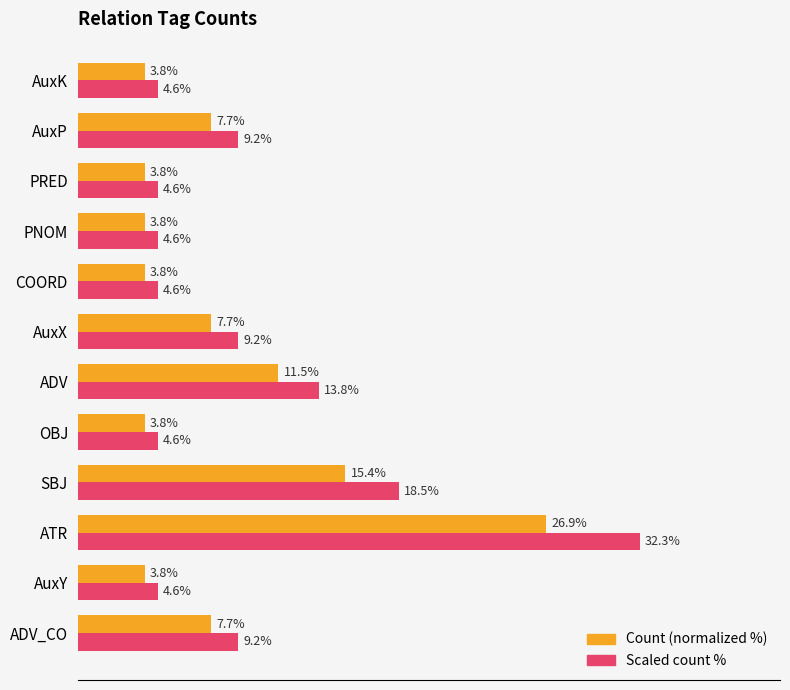

At which label is Scaled count % closest to 18?

SBJ